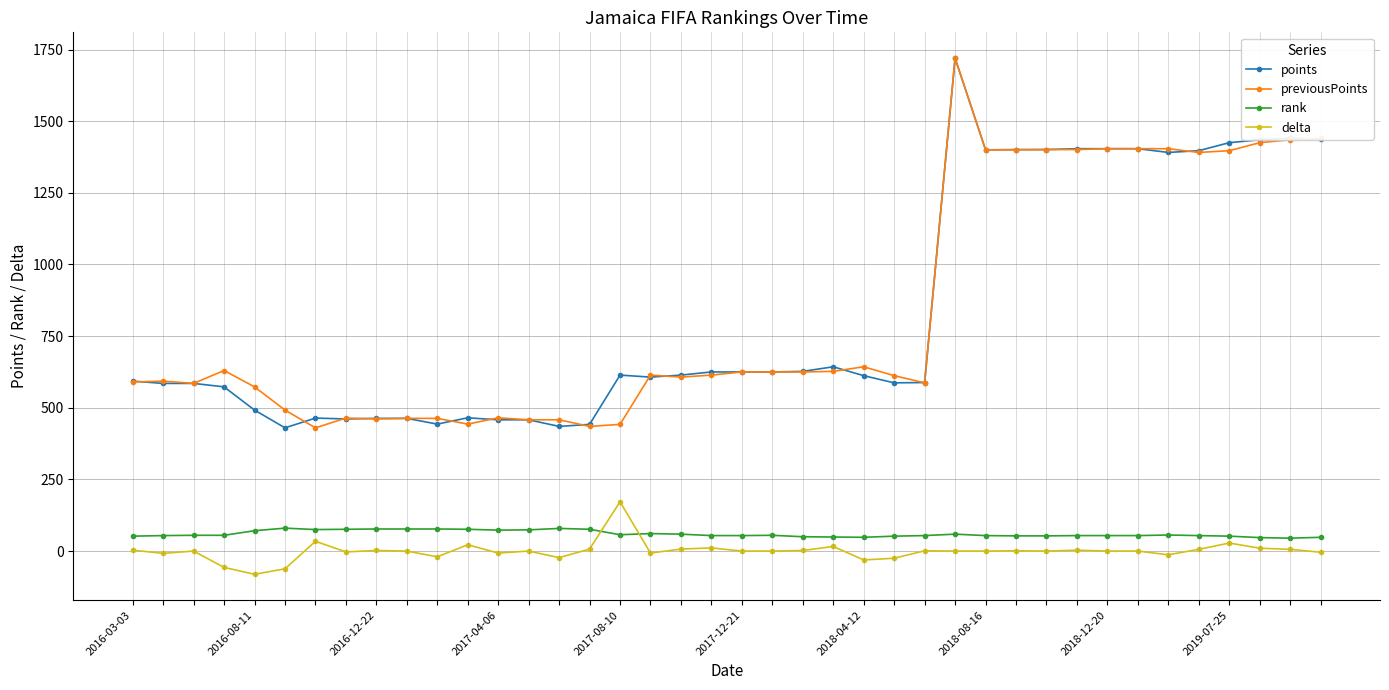

Does the chart have visible grid lines?

Yes